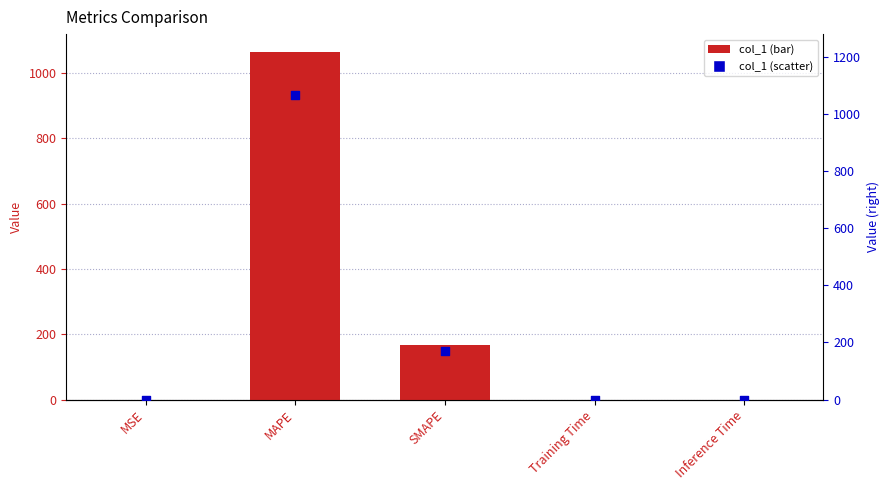

Which series has the largest Y range (max minus min)?

col_1